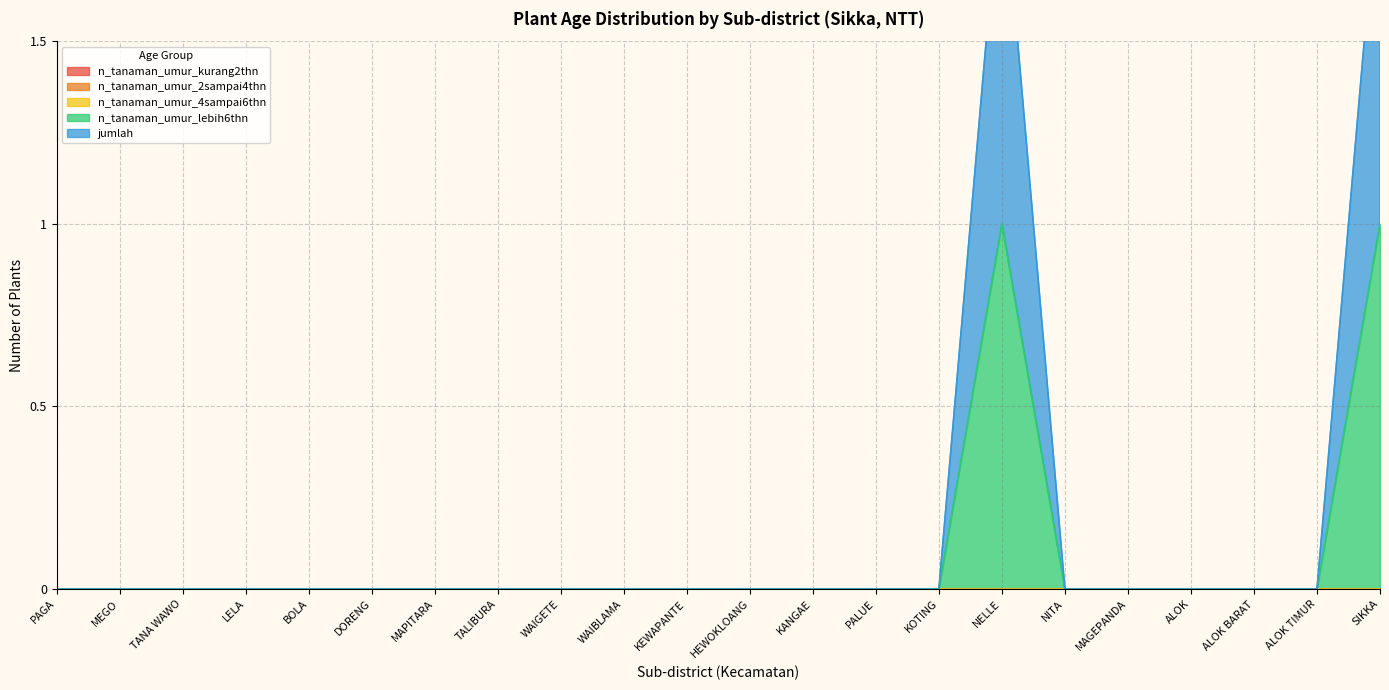

Which category has the highest value across all series?

NELLE